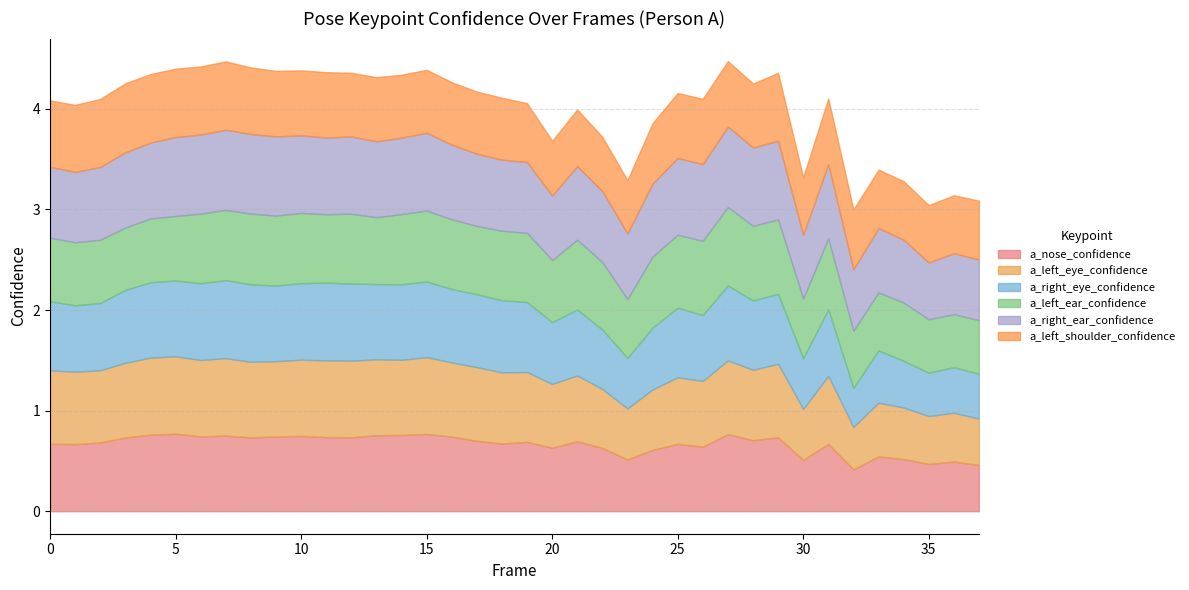

In a_left_shoulder_confidence, how many points are lower than both neighbors (excluding endpoints)?

10